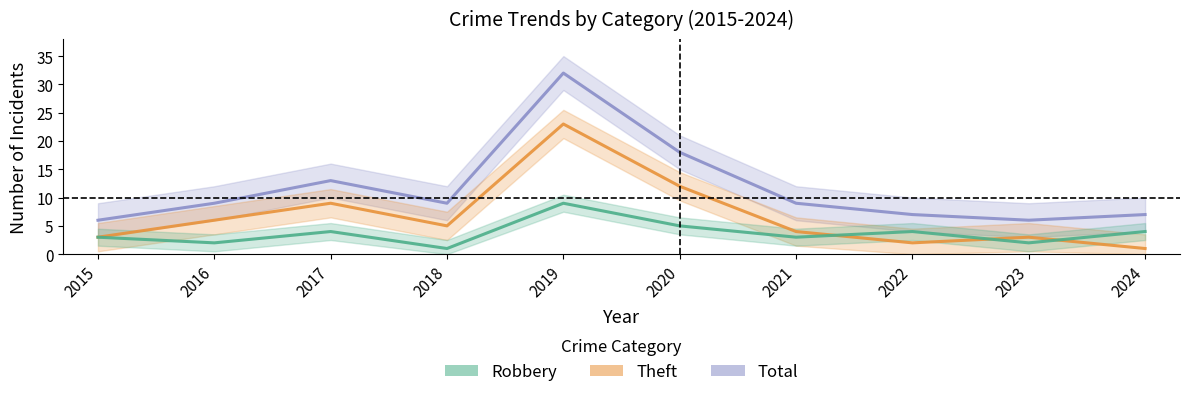

What is the difference between the second highest and minimum values in the Total series?

12